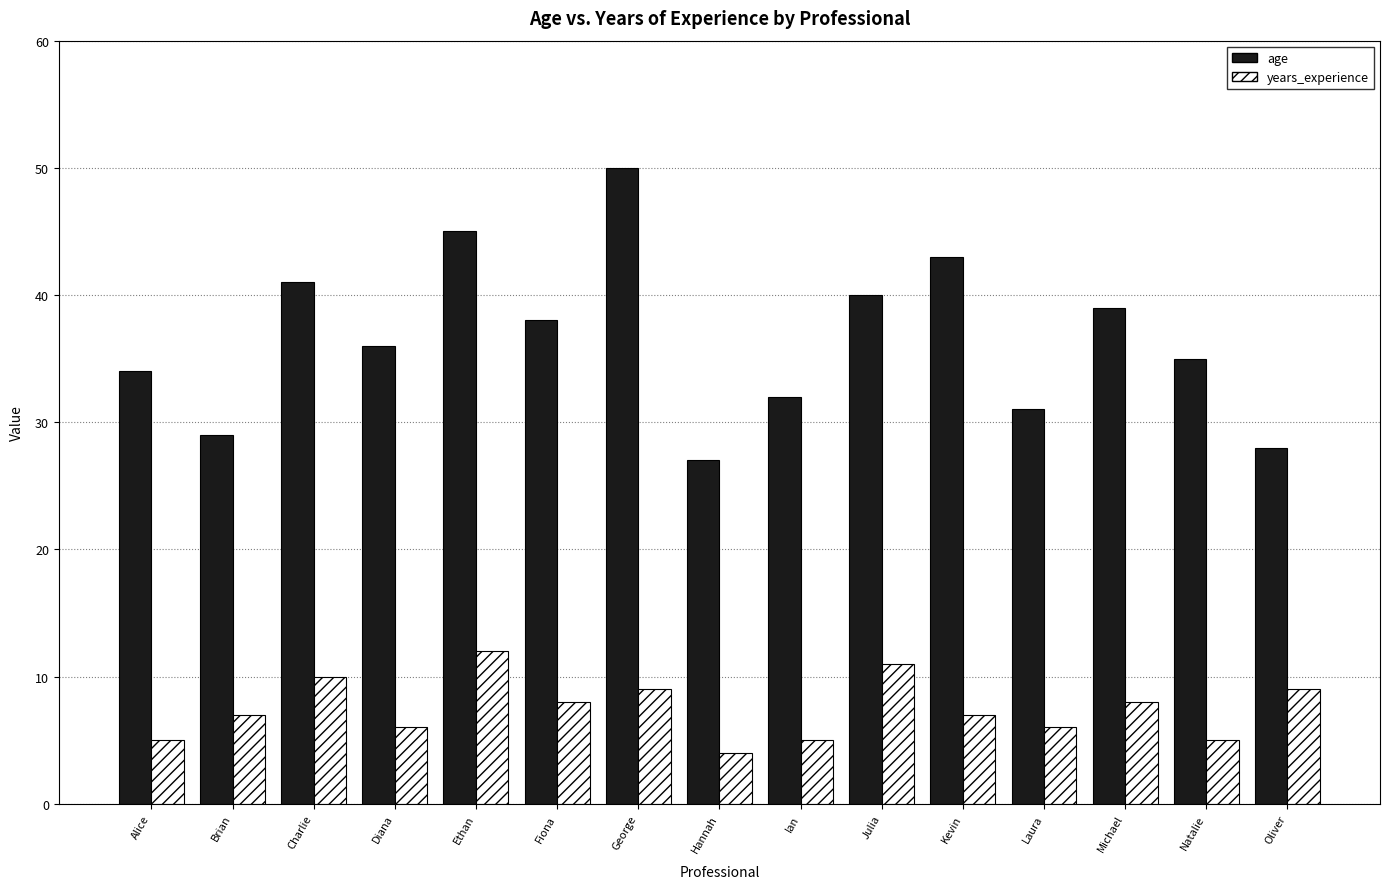

What is the highest value of the years_experience series?

12